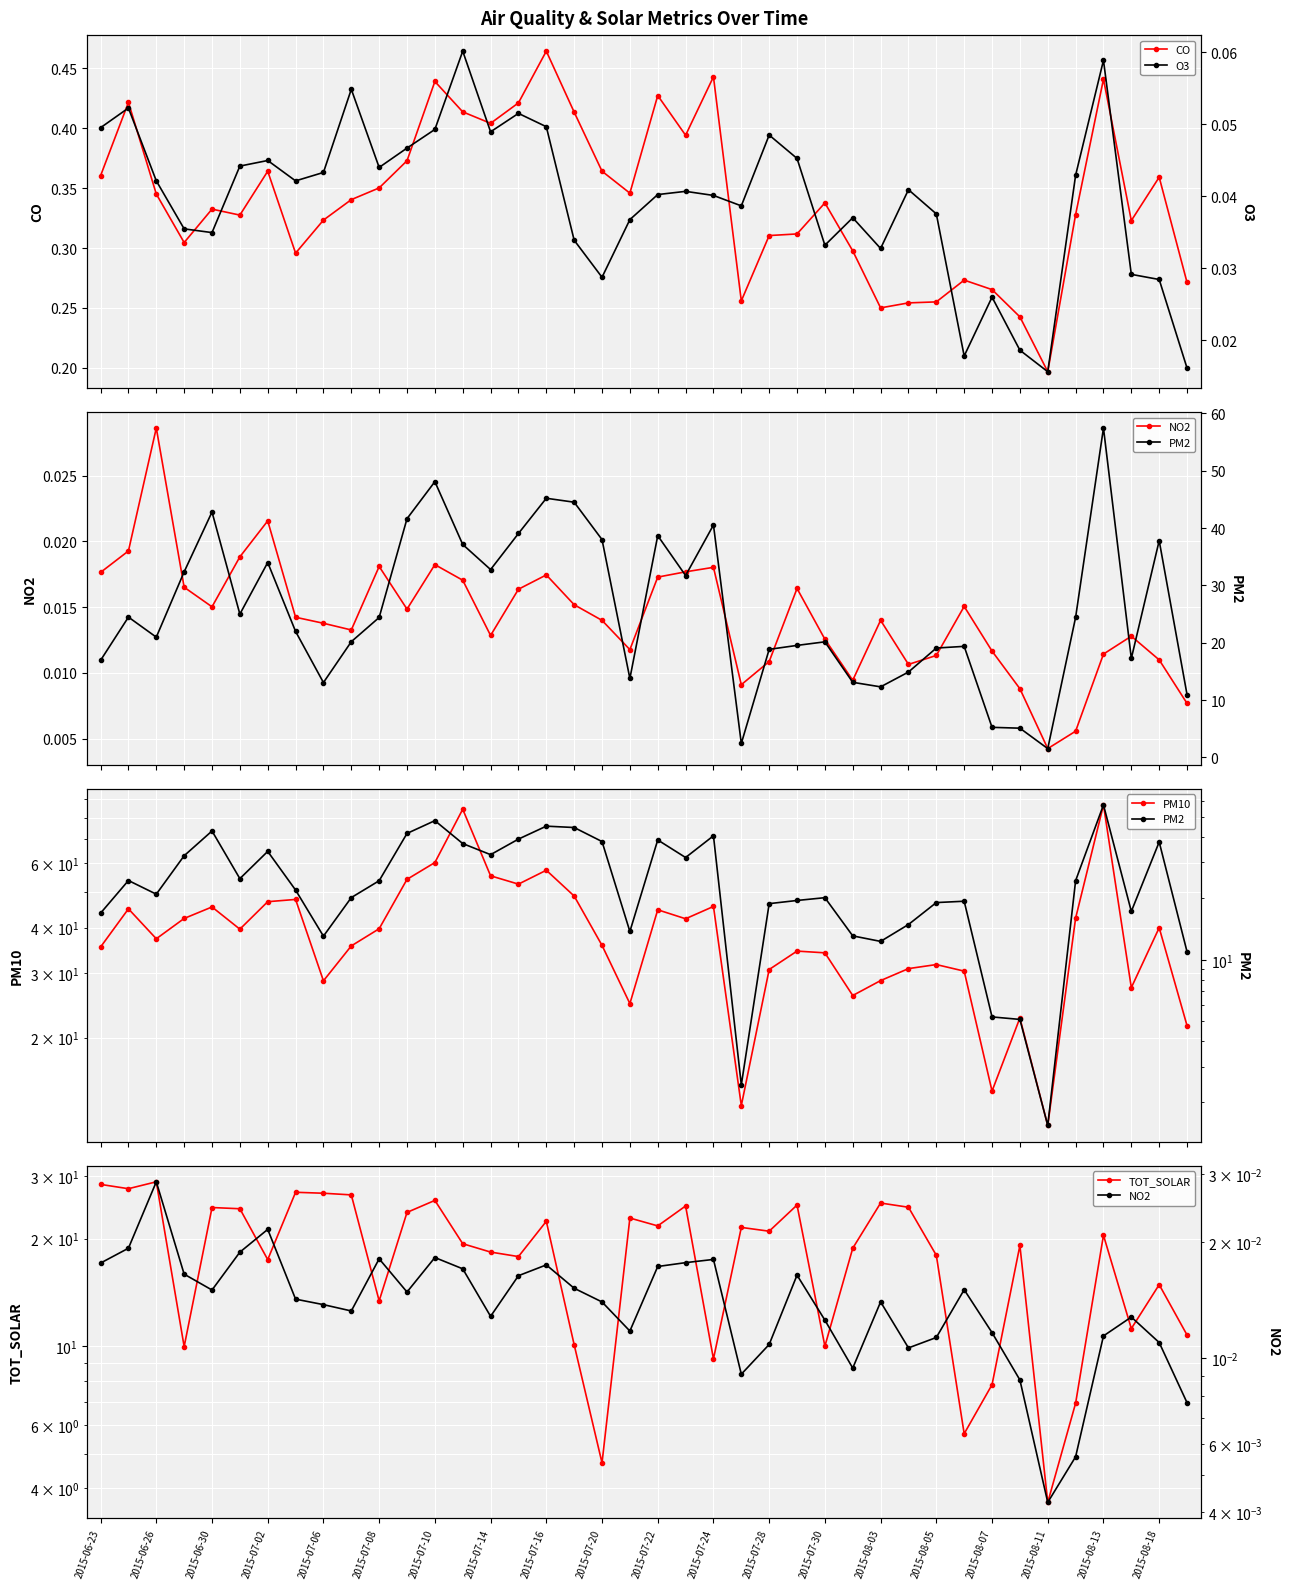

How many categories are shown in the chart?

40